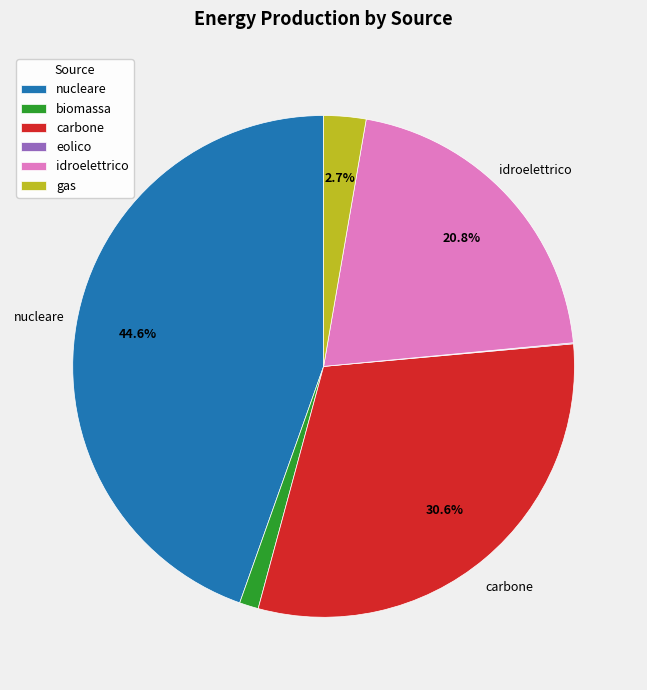

Is biomassa the majority of the pie?

No